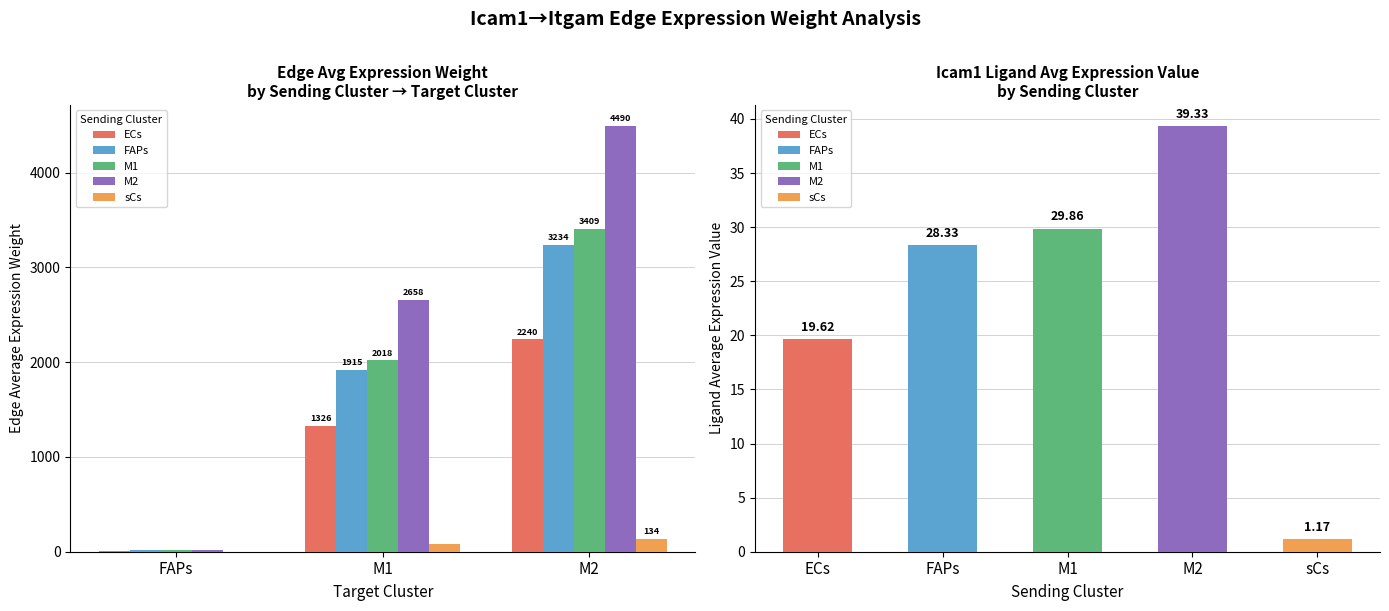

Which category has the highest value in the ECs series?

M2